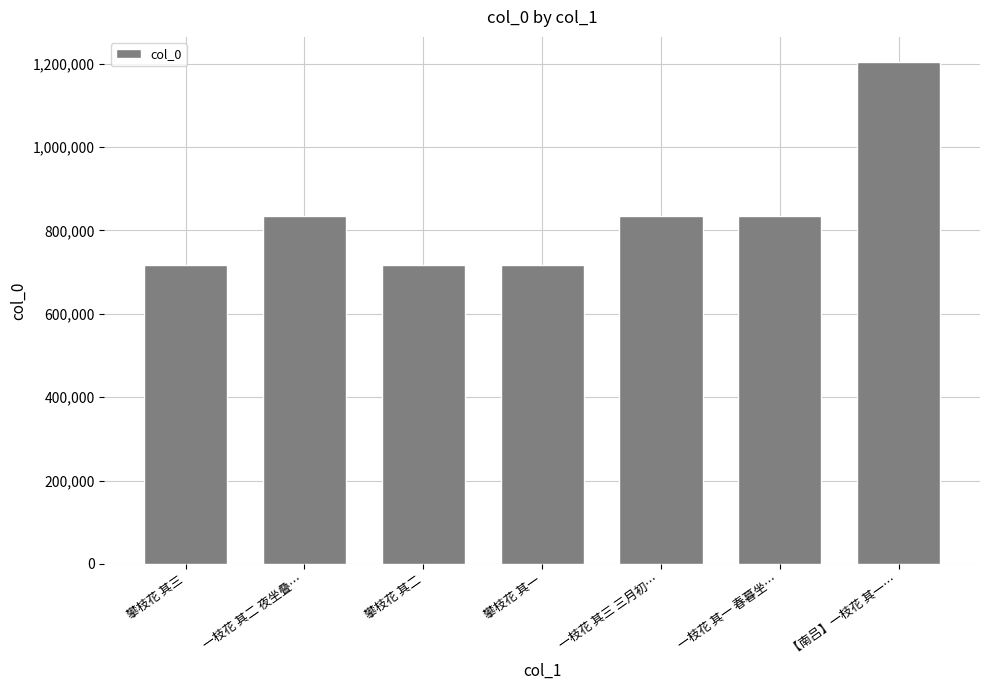

What is the value of the 1st bar from the left?

715899